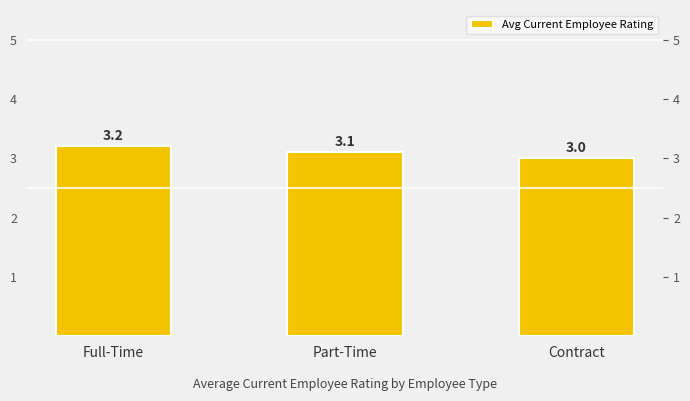

Which category has the lowest value across all series?

Contract